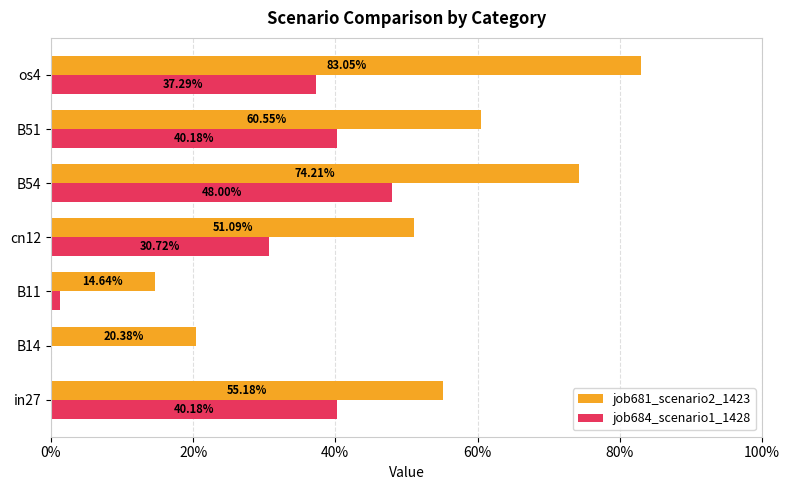

Which series has the largest total across all categories?

job681_scenario2_1423